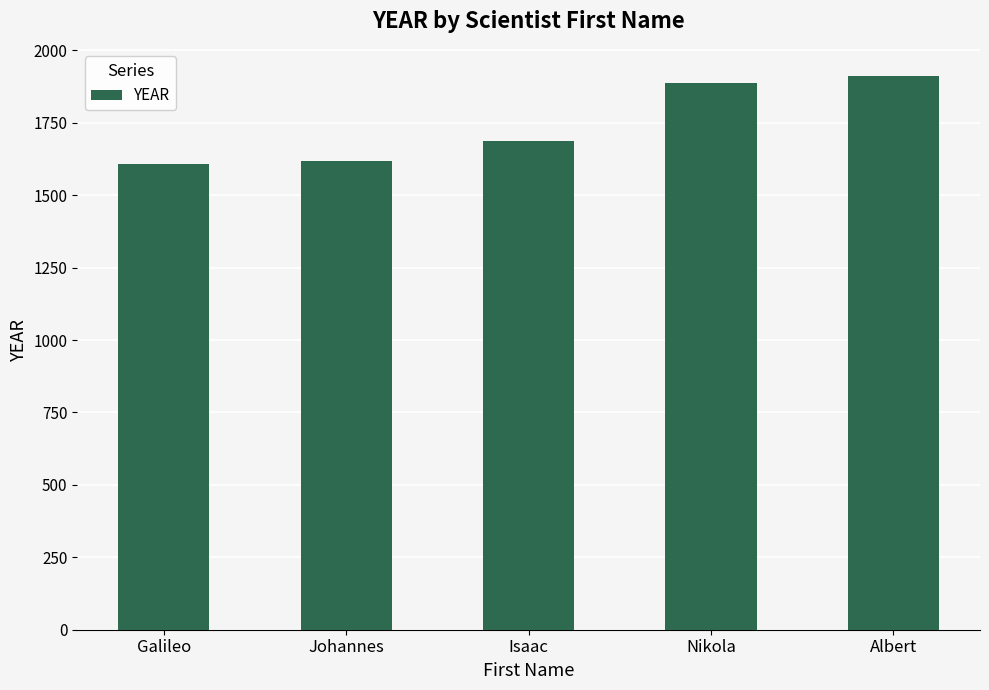

How many bars are there in total?

5